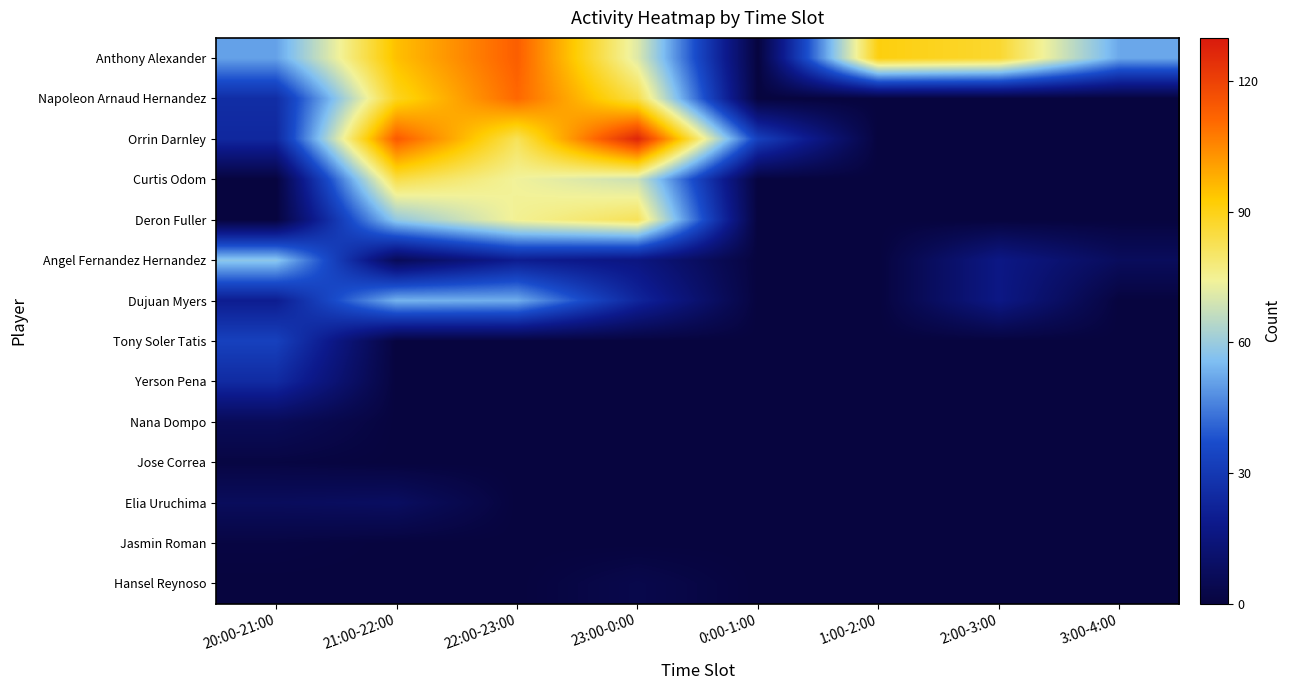

Between 22:00-23:00 and 2:00-3:00, which series saw the biggest shift?

Napoleon Arnaud Hernandez